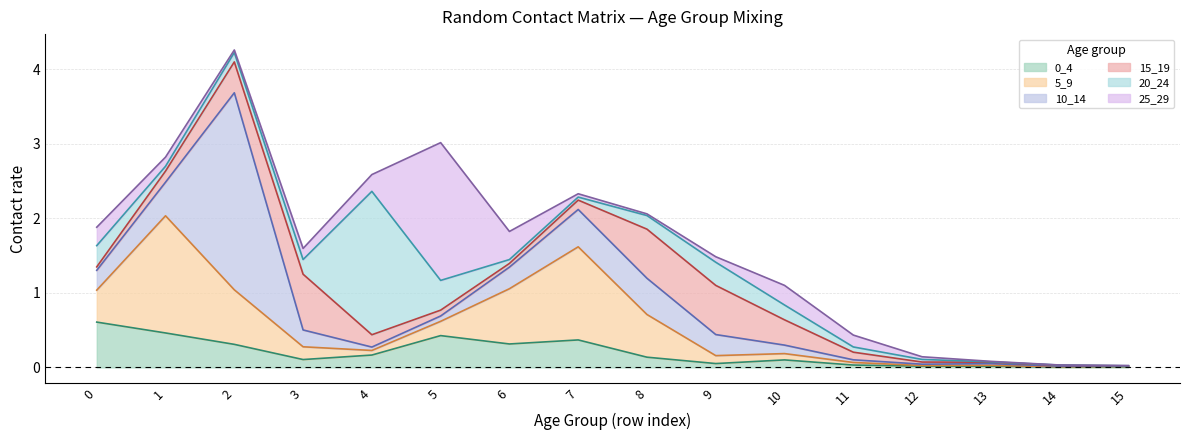

What is the sum of the 0_4 values at 1 and 15?

0.5